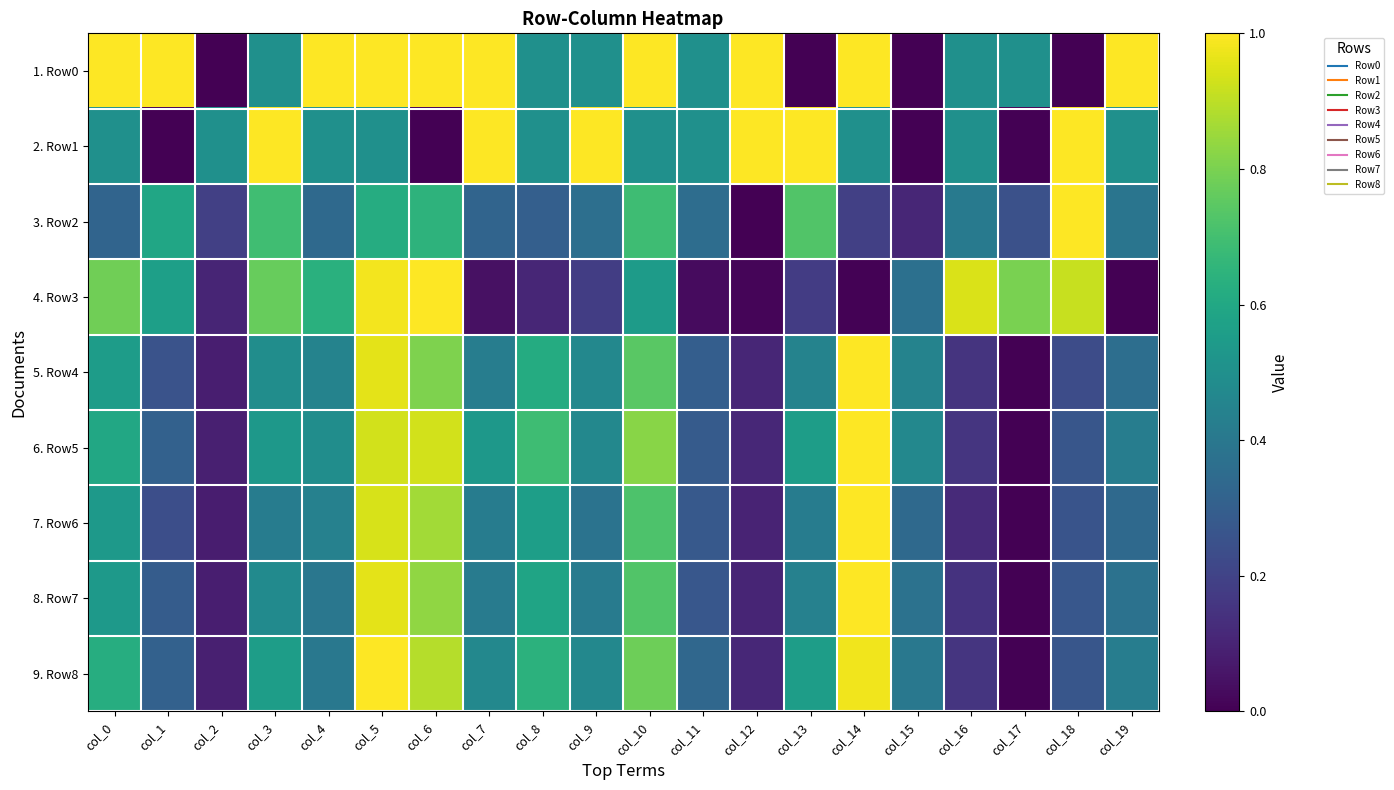

What is the maximum value shown in the chart?

1.0